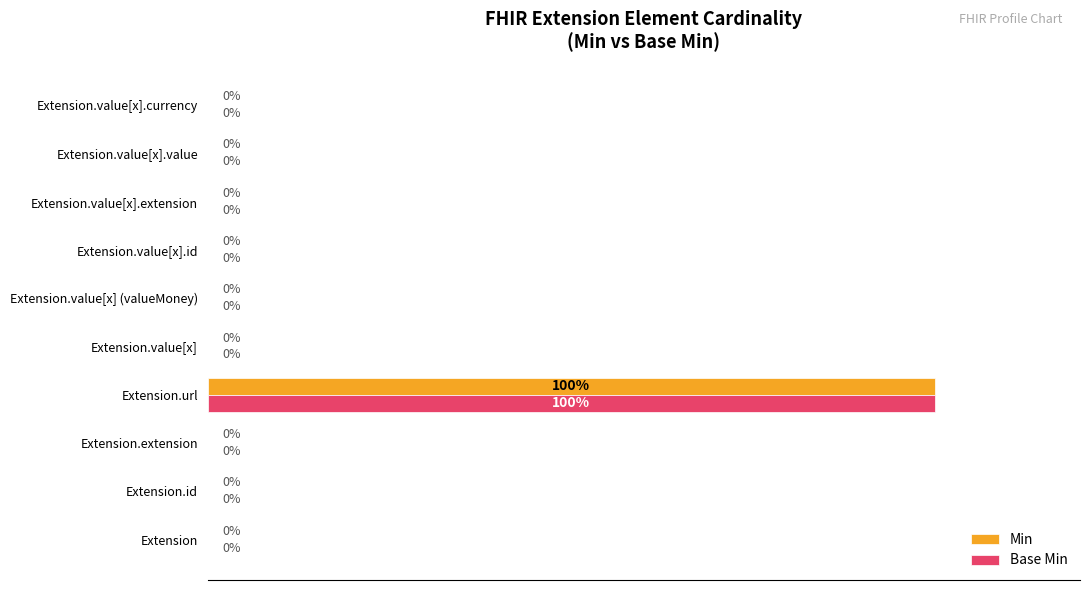

At which label does Base Min reach its peak?

Extension.url